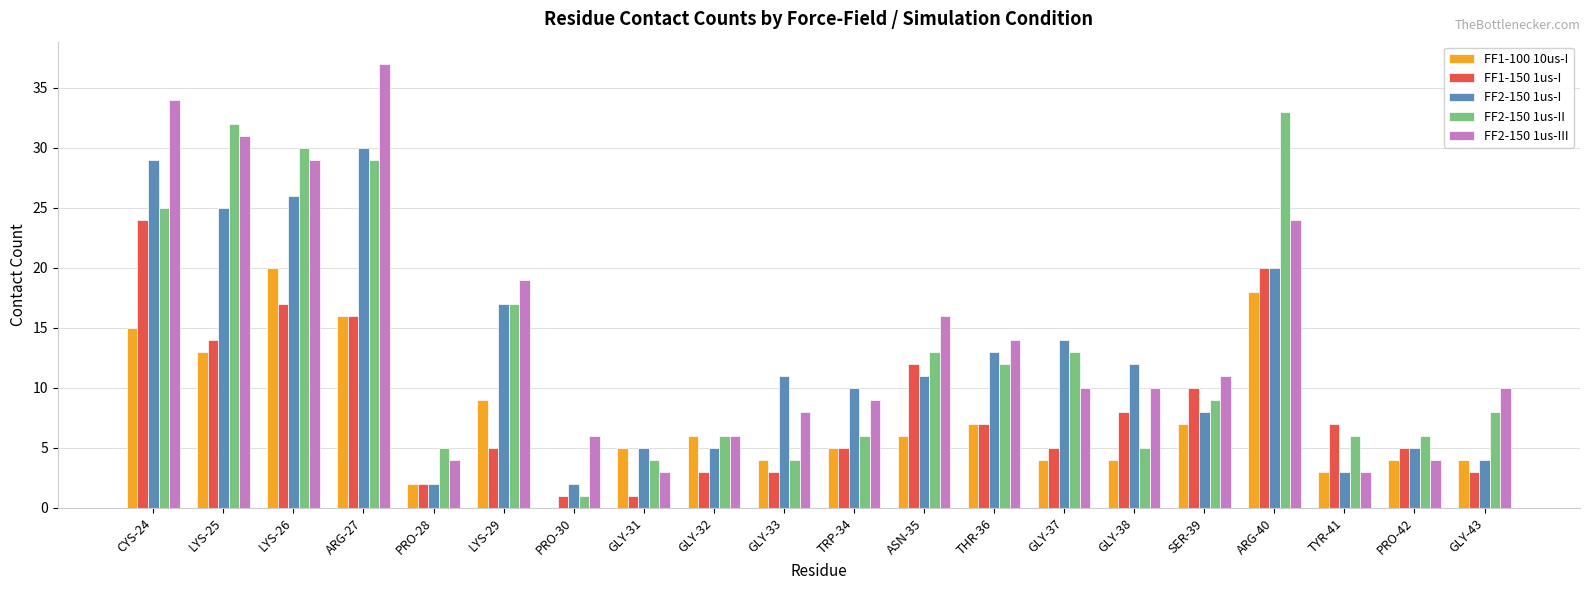

True or false: FF2-150 1us-III has a value of 34 at CYS-24.

True